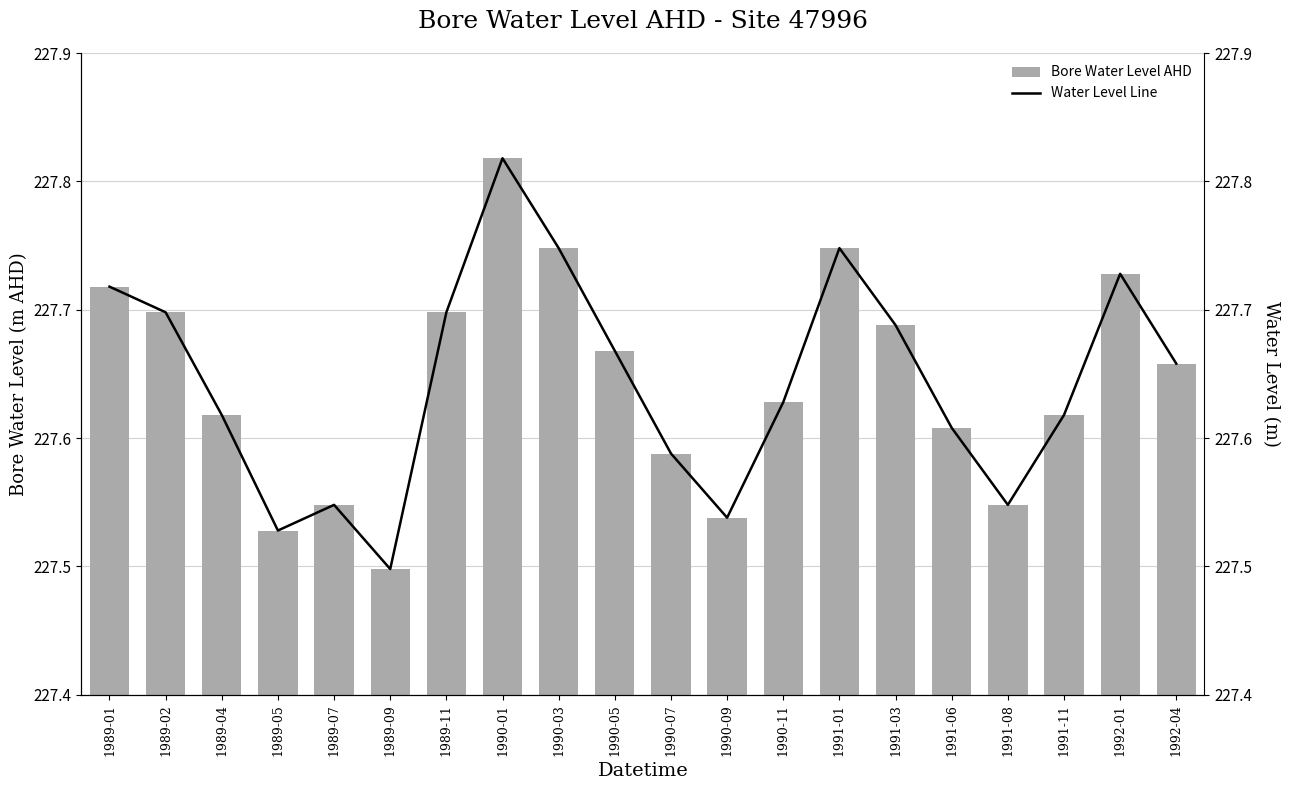

At which label is Water Level Line closest to 227?

1989-09